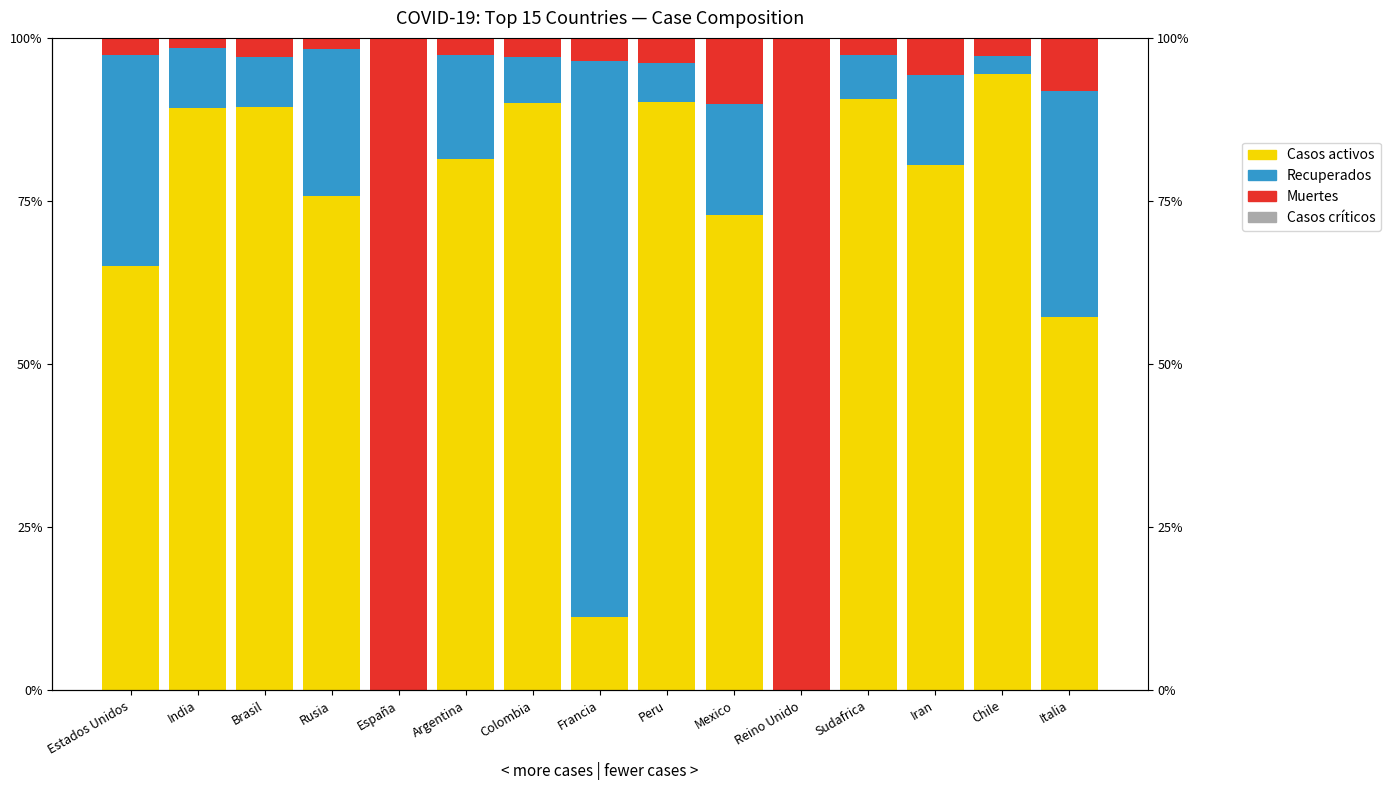

Count the number of data series in this chart.

4